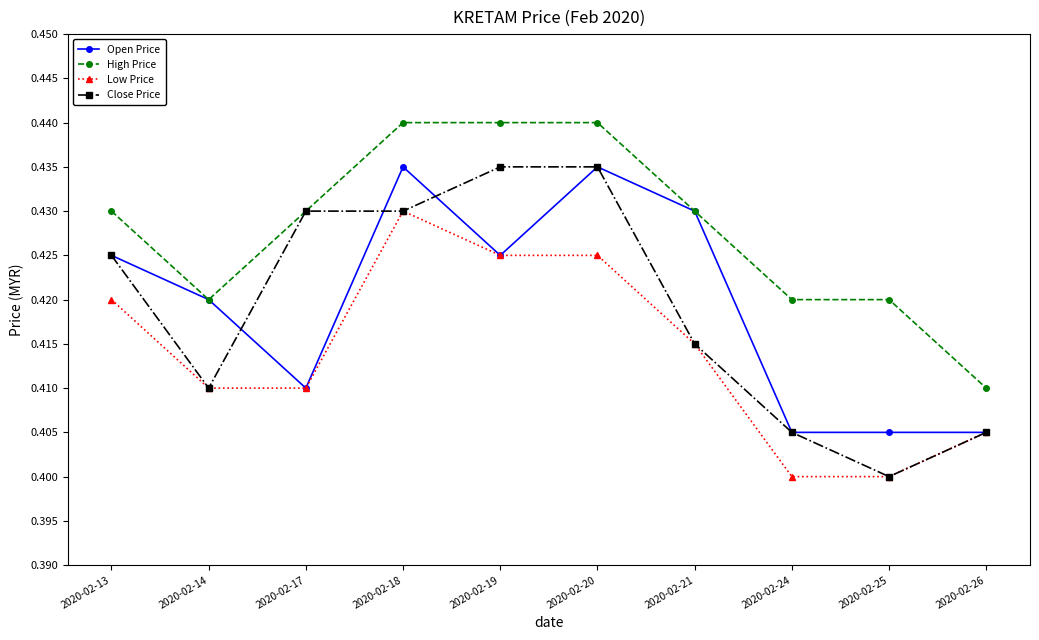

True or false: Low Price and High Price intersect in this chart.

False